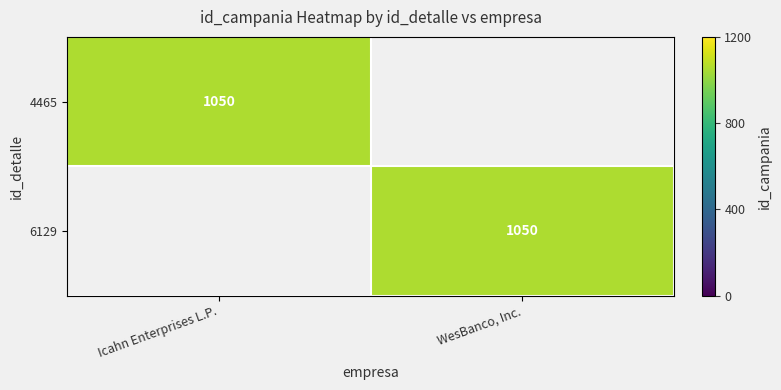

The 4465 series shows 1050 at Icahn Enterprises L.P.. True or false?

True